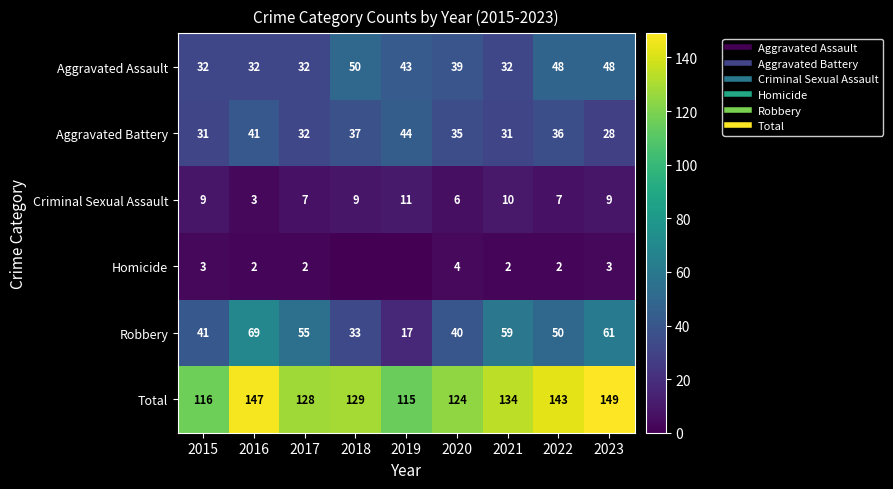

What is the approximate value of Robbery at 2020?

40